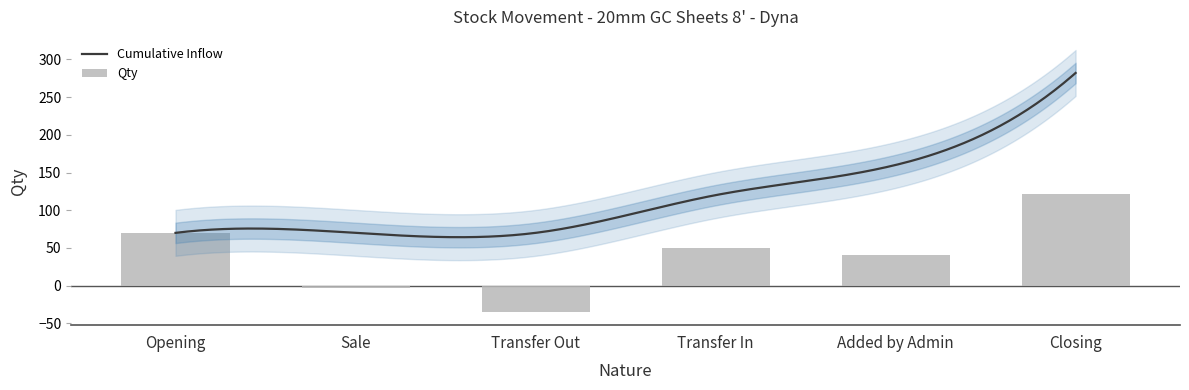

Where does the data first go above 50?

Opening